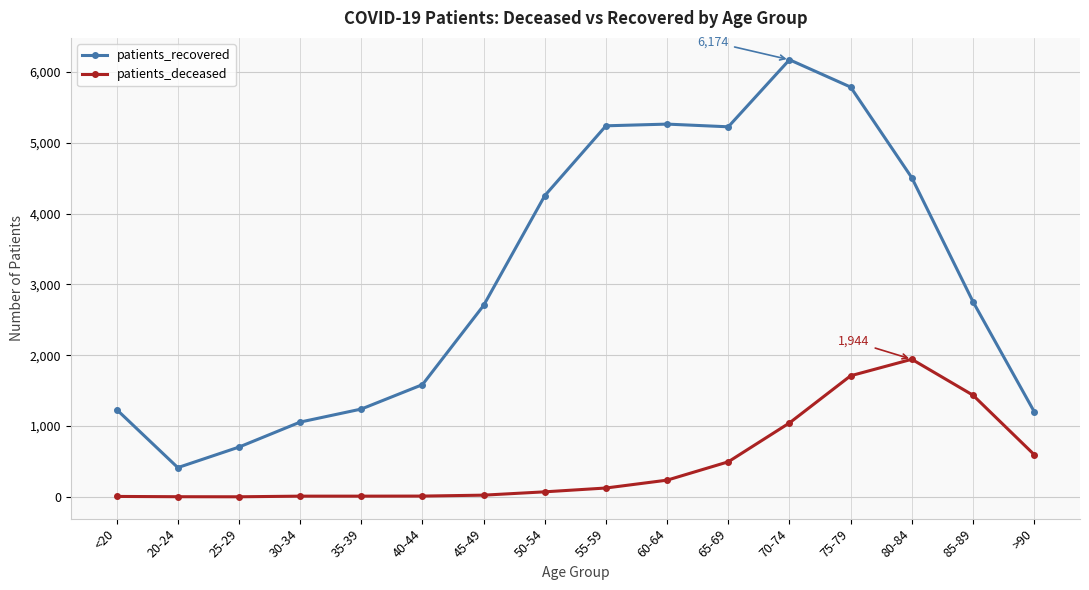

True or false: patients_deceased and patients_recovered intersect in this chart.

False